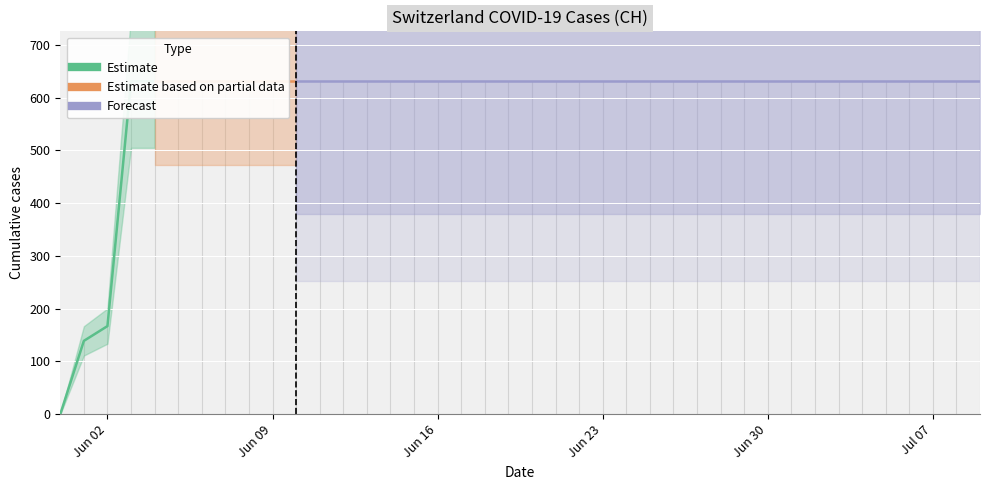

The chart shows a value of 1110 at 2020-06-30. True or false?

False